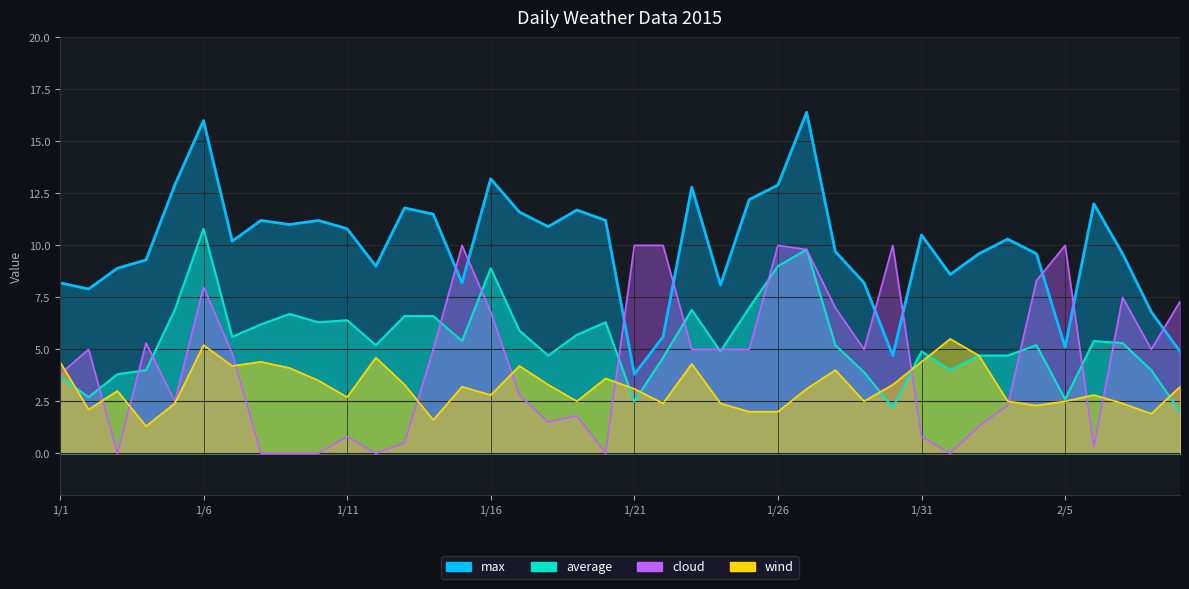

What is the difference between the maximum and minimum values in the average series?

8.8